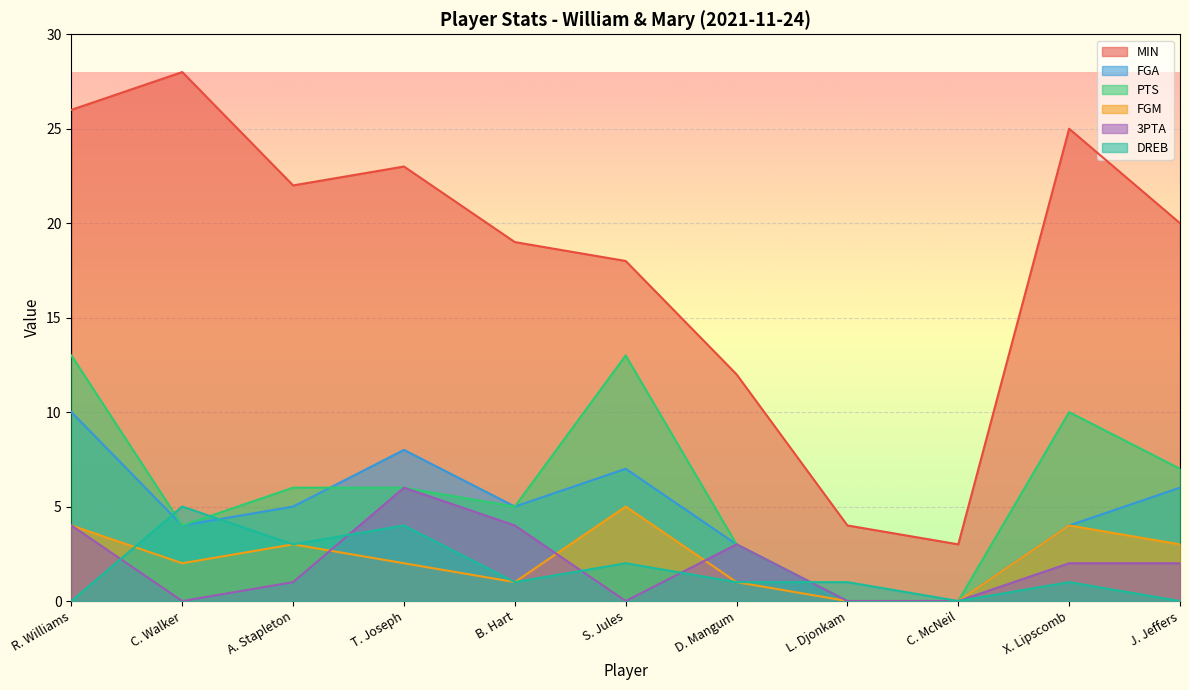

True or false: MIN and FGM cross at least once.

False